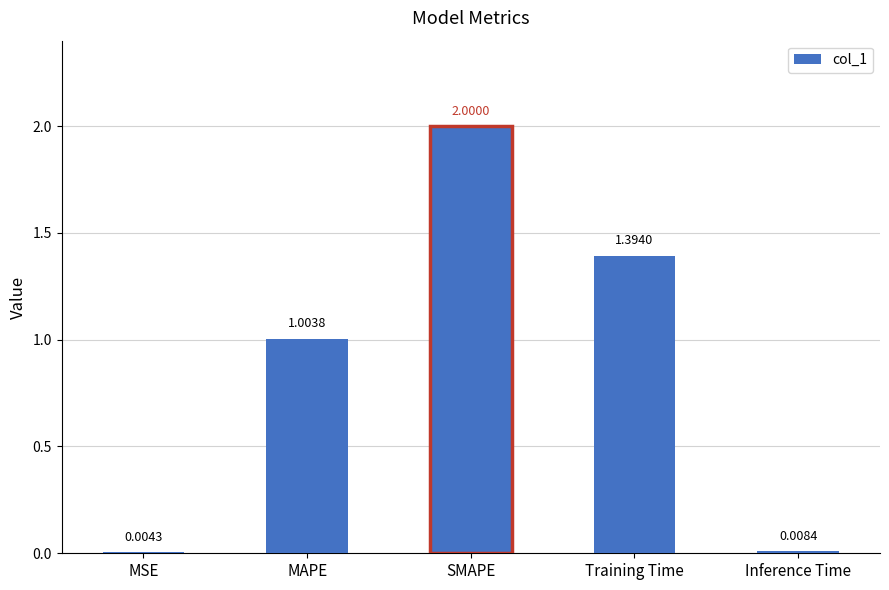

At which label is the value closest to 1?

MAPE